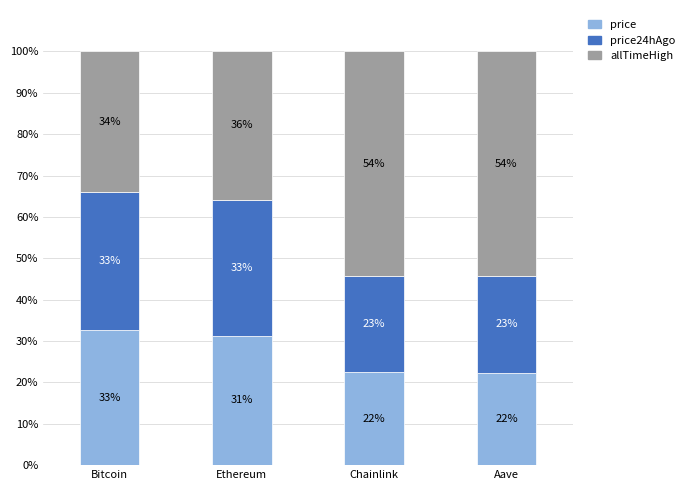

How many bars are there in total?

4